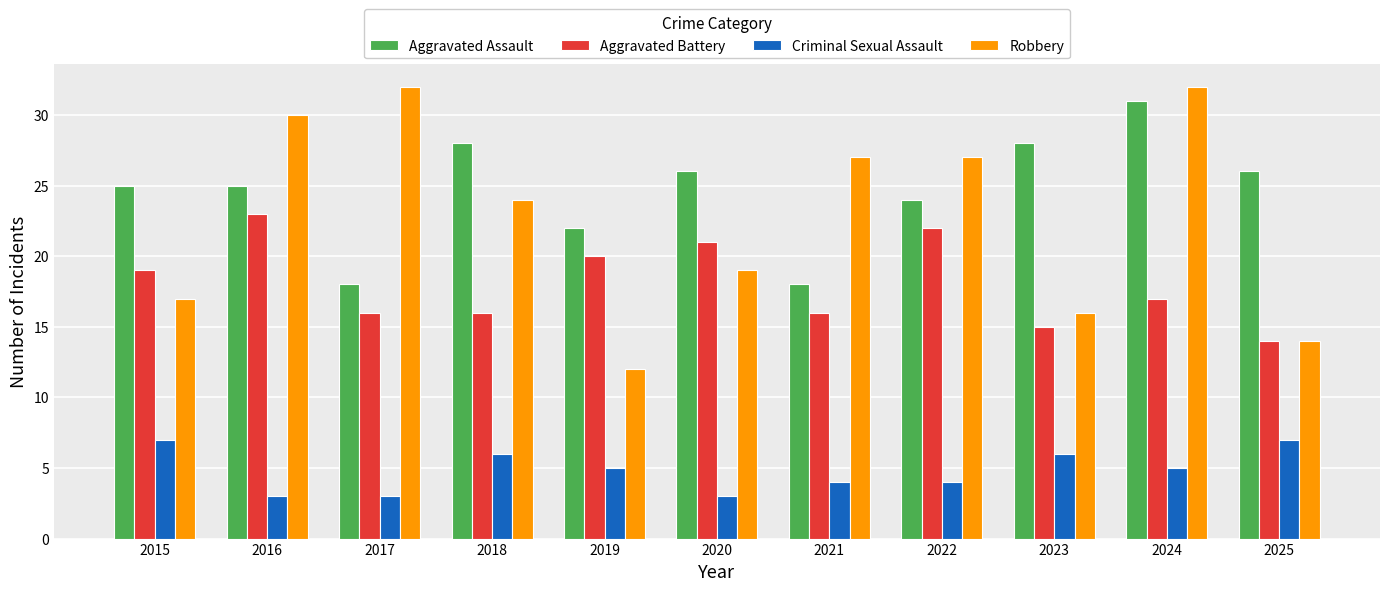

Reading left to right, transcribe all the data shown in this chart.

Aggravated Assault: 2015=25	2016=25	2017=18	2018=28	2019=22	2020=26	2021=18	2022=24	2023=28	2024=31	2025=26
Aggravated Battery: 2015=19	2016=23	2017=16	2018=16	2019=20	2020=21	2021=16	2022=22	2023=15	2024=17	2025=14
Criminal Sexual Assault: 2015=7	2016=3	2017=3	2018=6	2019=5	2020=3	2021=4	2022=4	2023=6	2024=5	2025=7
Robbery: 2015=17	2016=30	2017=32	2018=24	2019=12	2020=19	2021=27	2022=27	2023=16	2024=32	2025=14